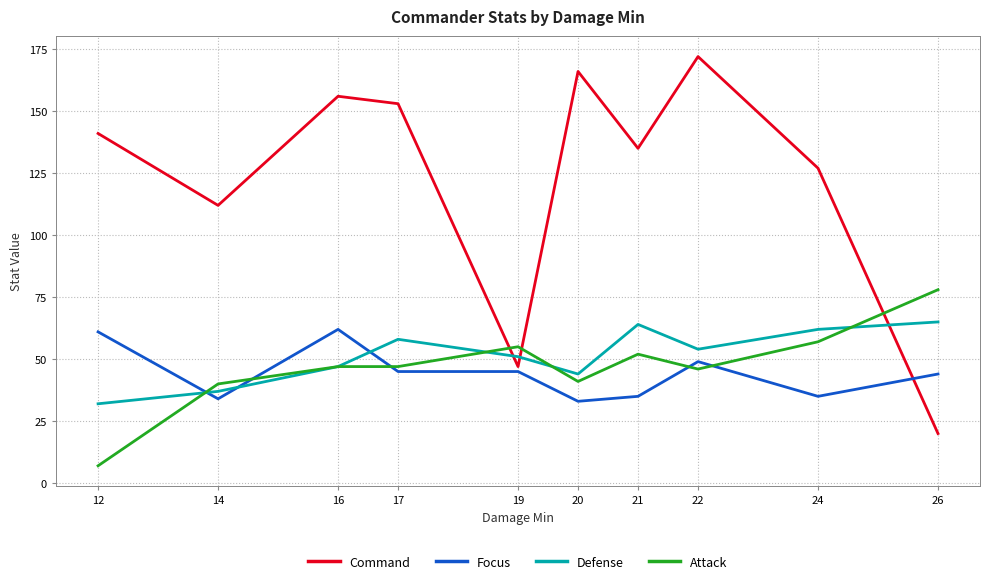

Which series ends up on top after the final intersection of Defense and Attack?

Attack